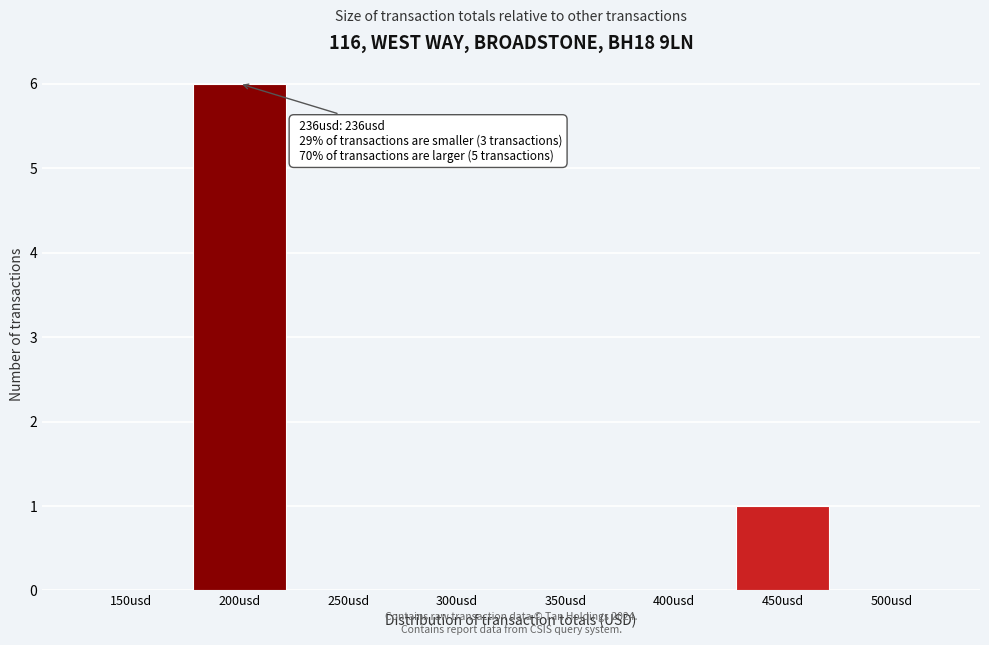

Reading left to right, list all the values displayed in this chart.

150usd=0	200usd=6	250usd=0	300usd=0	350usd=0	400usd=0	450usd=1	500usd=0